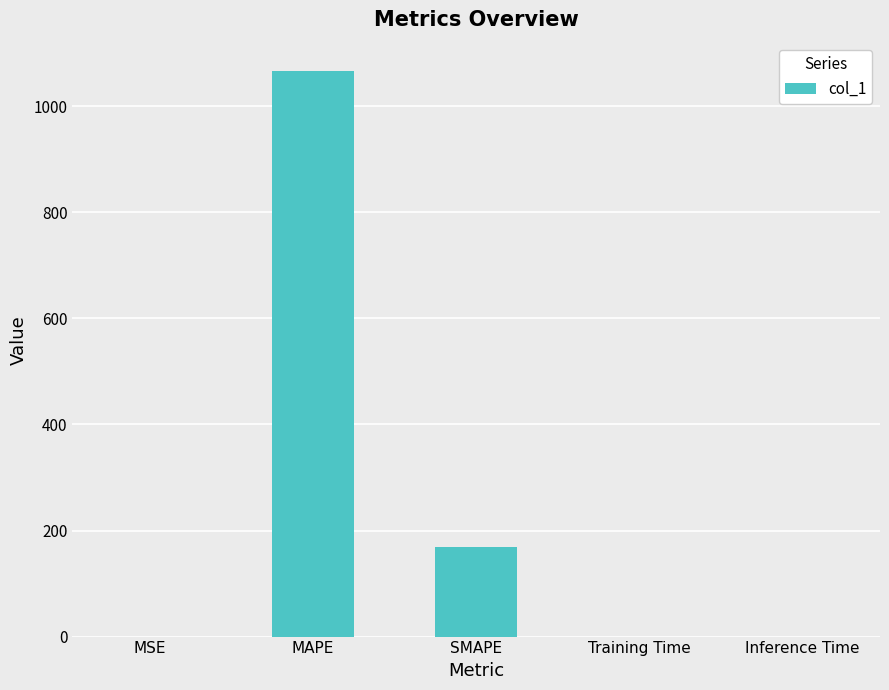

Where is the data nearest to the value 533?

SMAPE